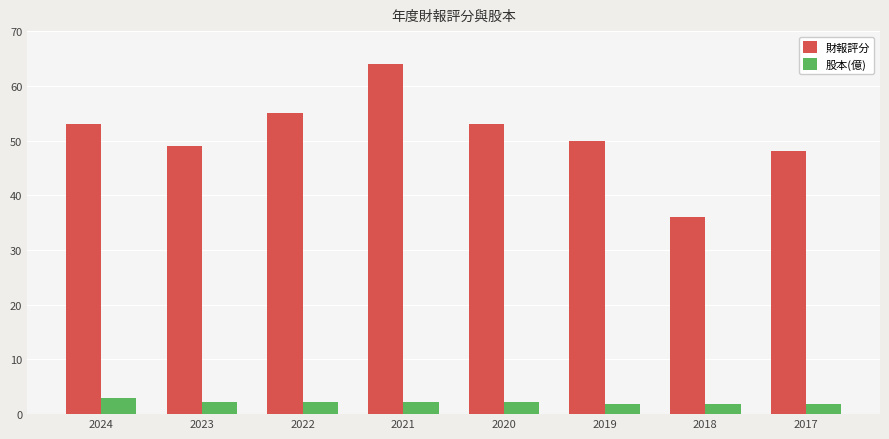

Which category has the highest value in the 股本(億) series?

2024